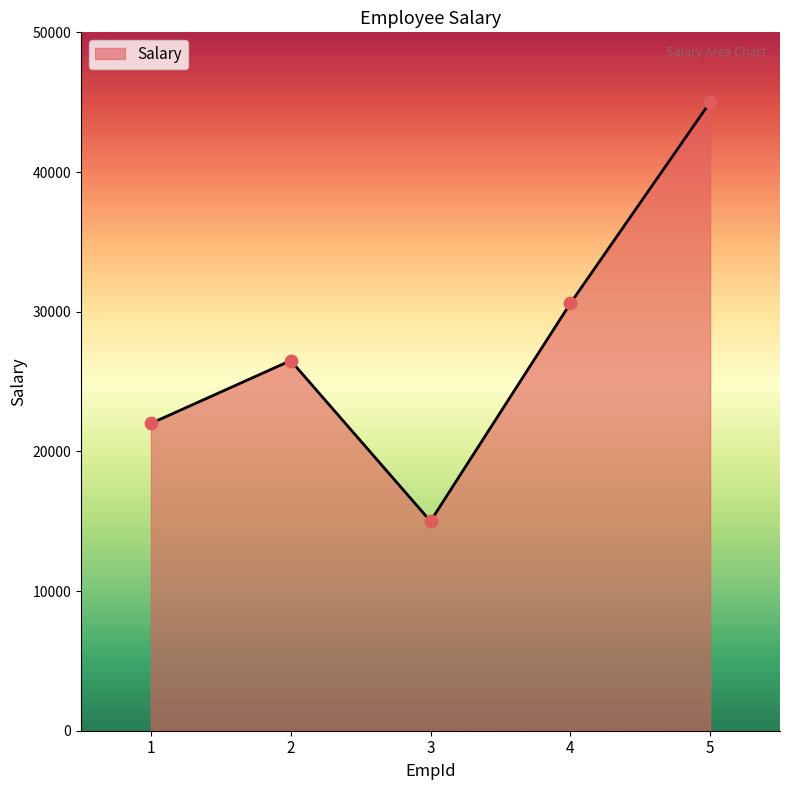

What is the change in value from 1 to 4?

+8589